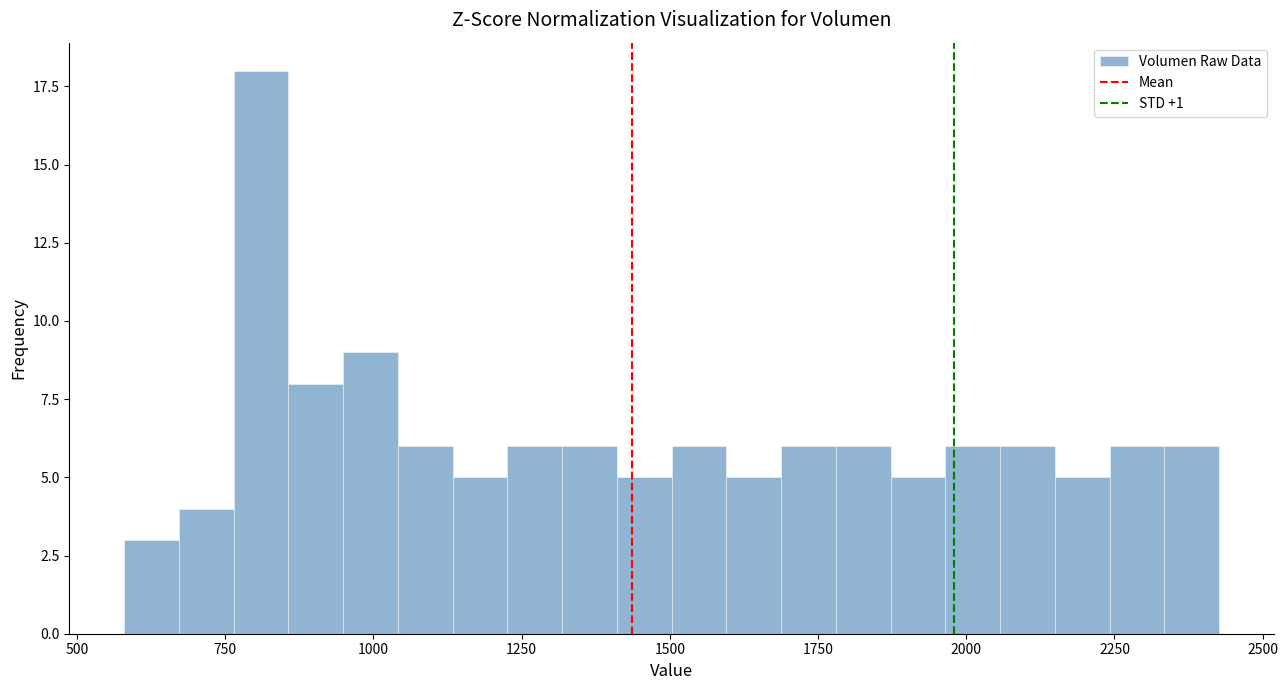

Around what value on the x-axis is the tallest bar? Give the approximate position of its centre, as read against the axis.

800